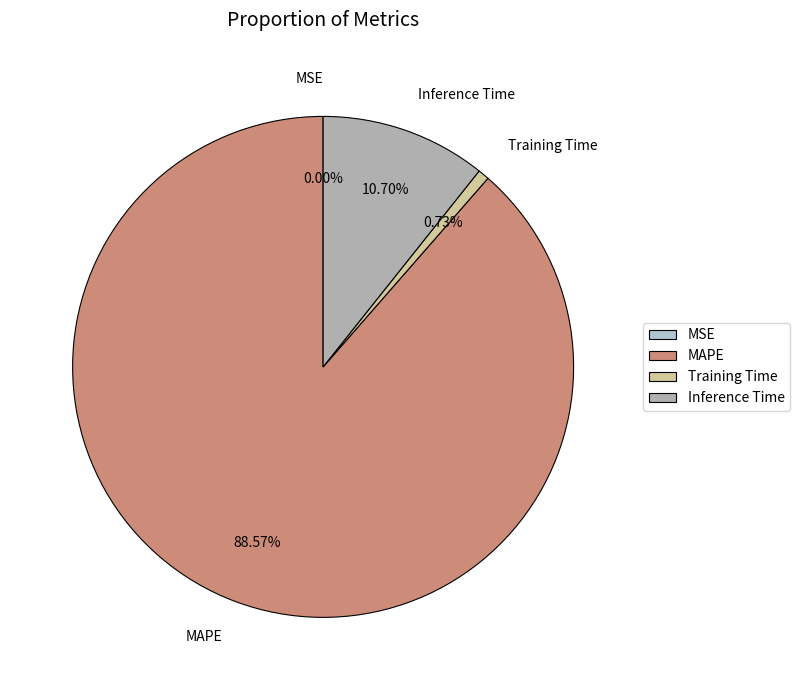

Which has a higher value, Training Time or MAPE?

MAPE